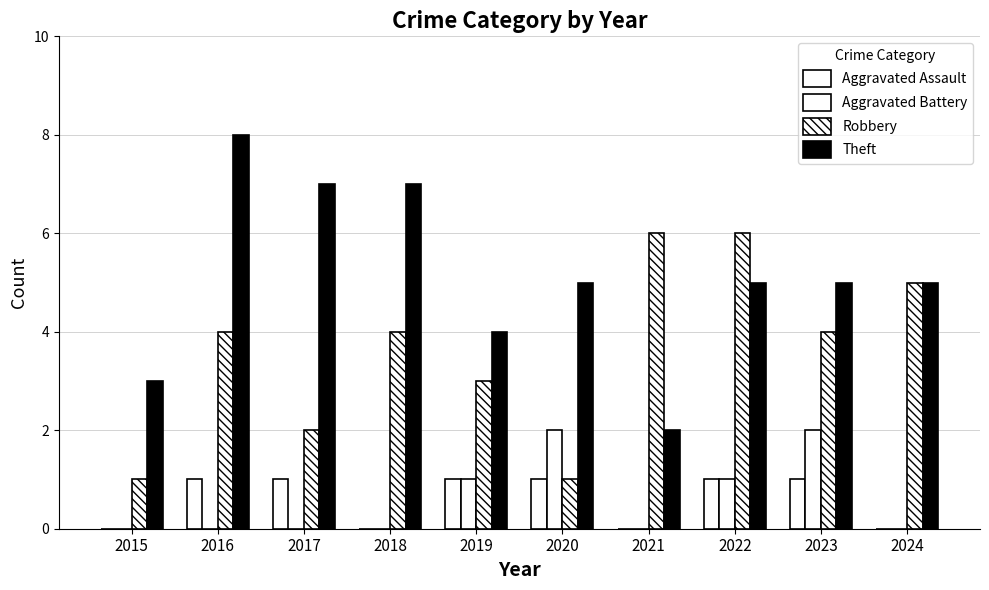

True or false: Robbery has a value of 9 at 2024.

False